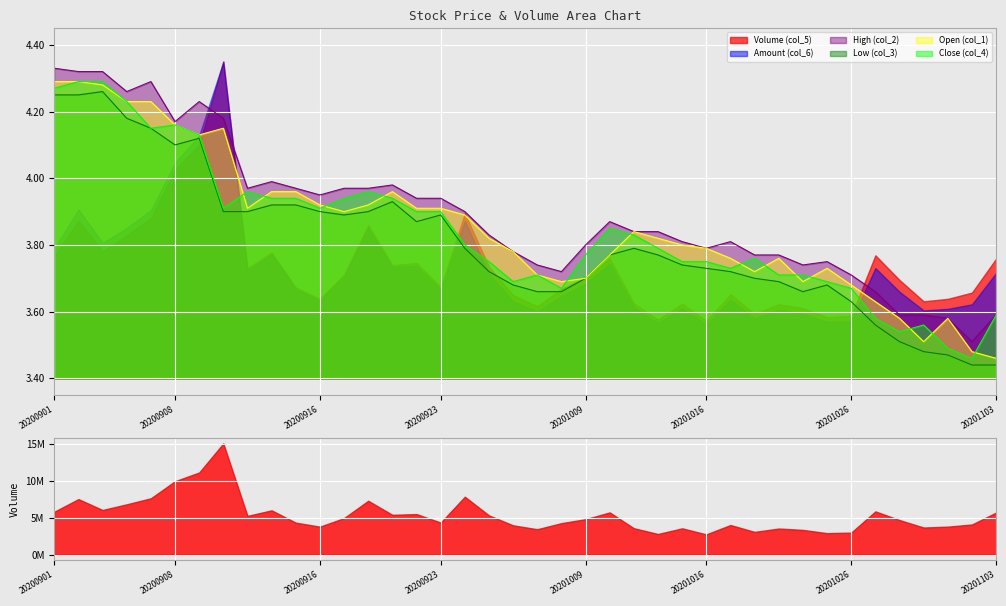

Which category has the highest value across all series?

20200901